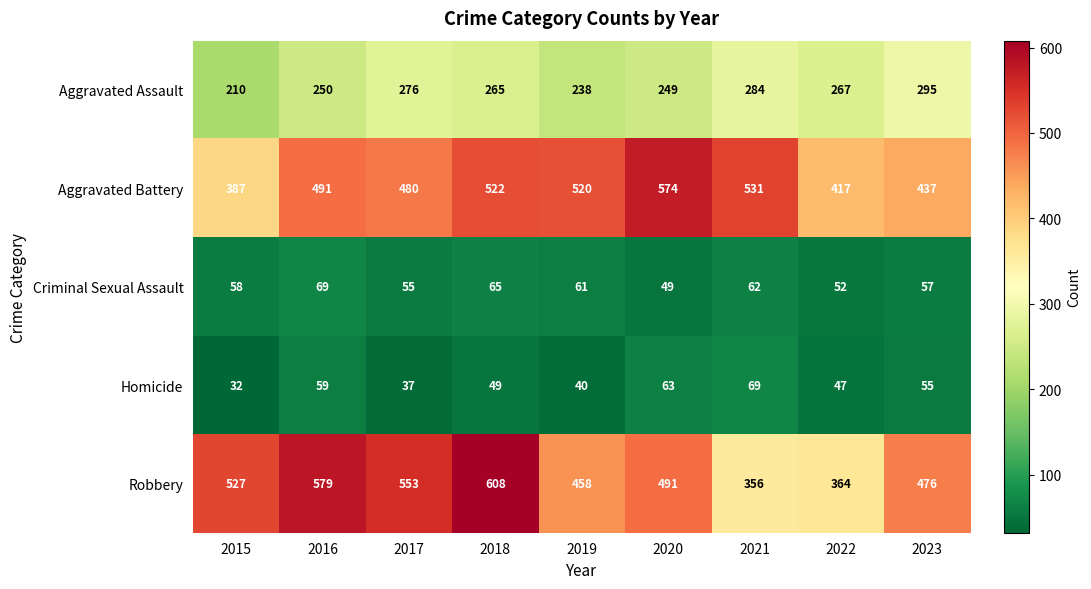

Rank the series at 2018 from lowest to highest value.

Homicide, Criminal Sexual Assault, Aggravated Assault, Aggravated Battery, Robbery